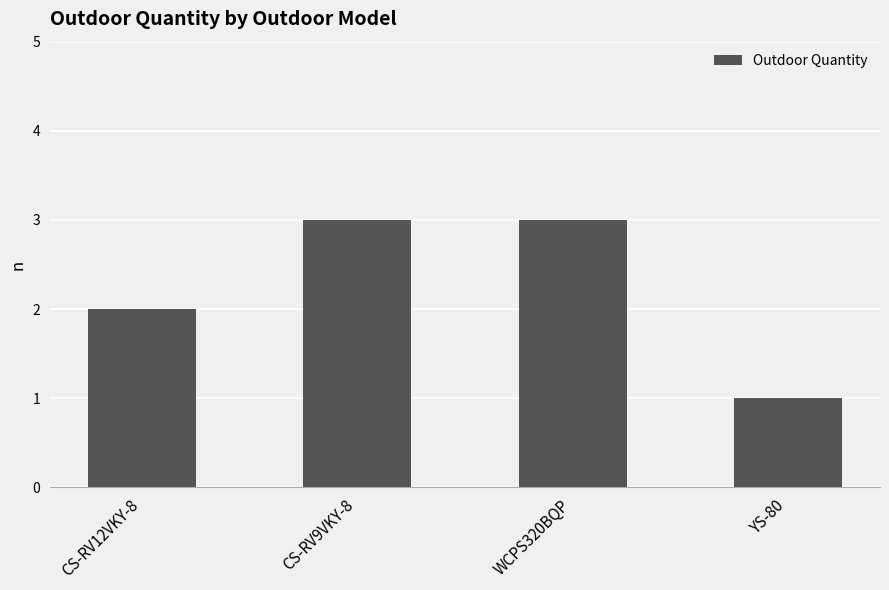

Which category has the lowest value across all series?

YS-80